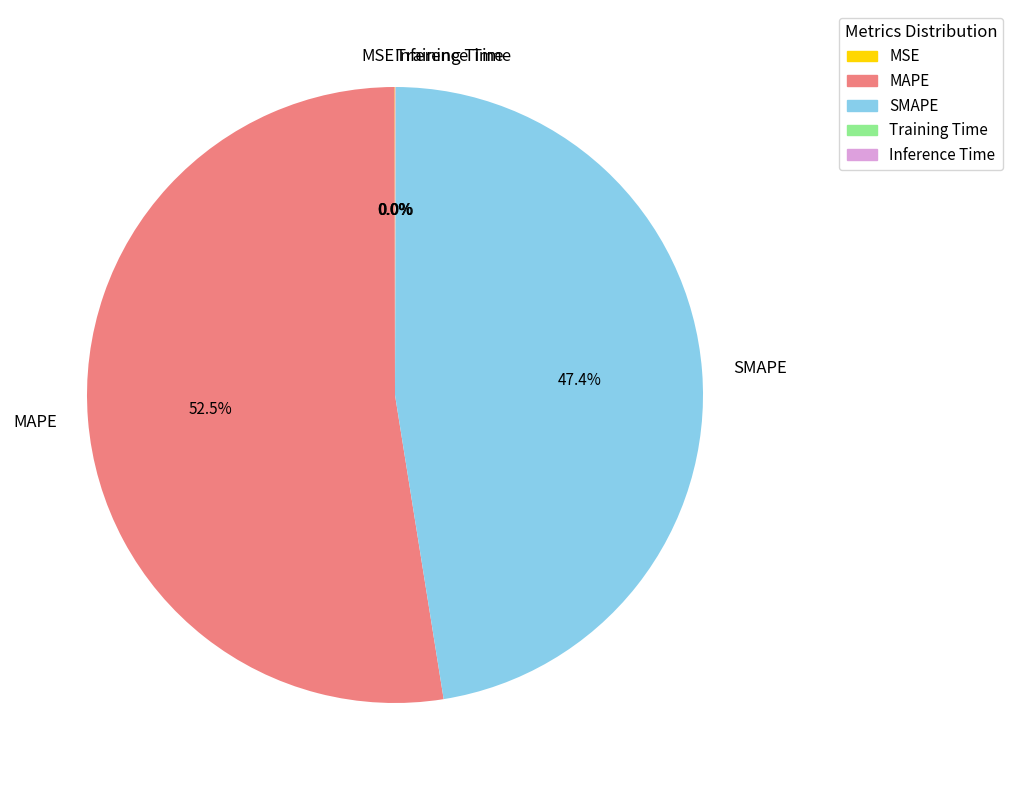

Approximately how many times larger is the value at SMAPE compared to MAPE?

0.9